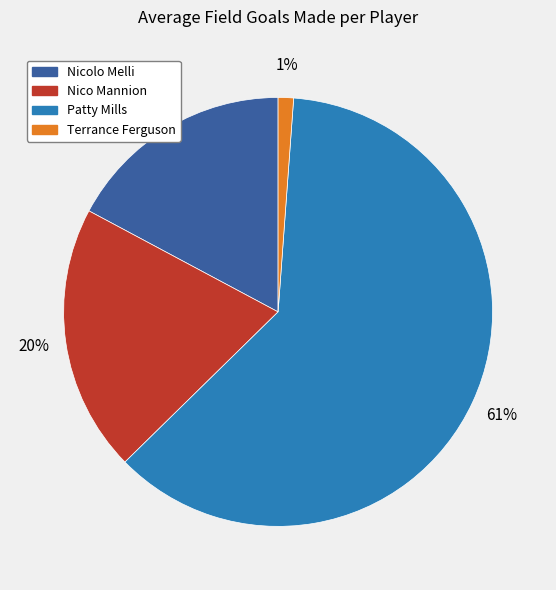

Rank the categories by value from lowest to highest.

Terrance Ferguson, Nicolo Melli, Nico Mannion, Patty Mills